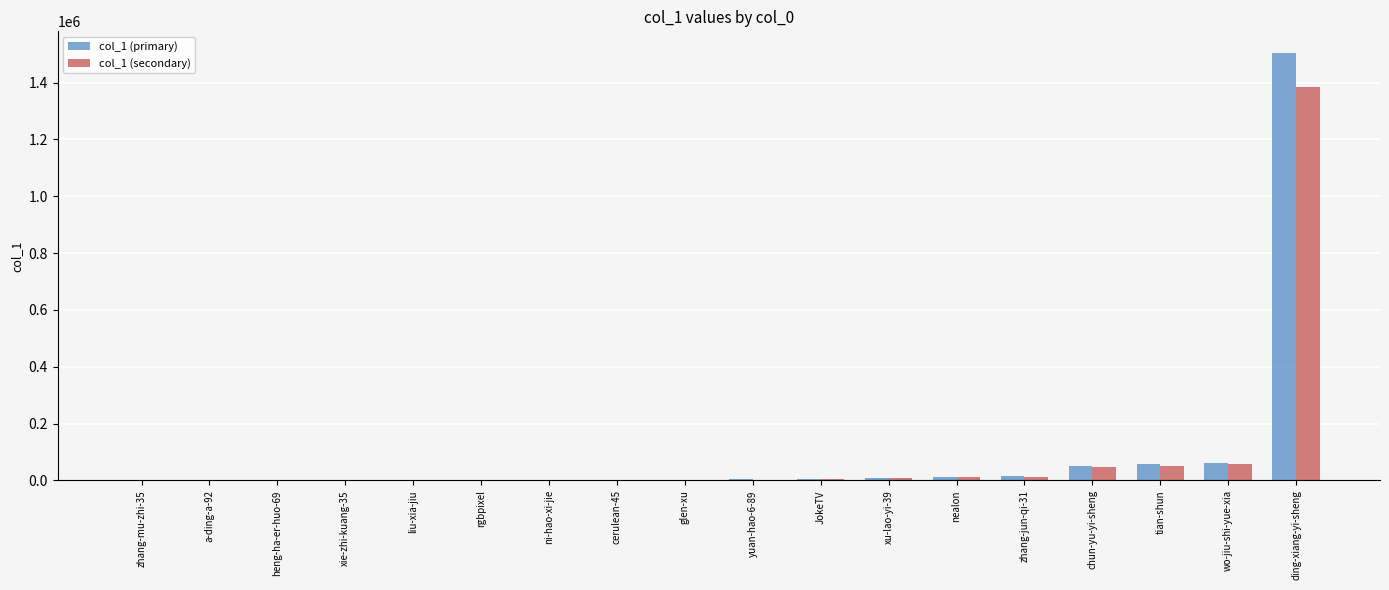

Count the number of data series in this chart.

2